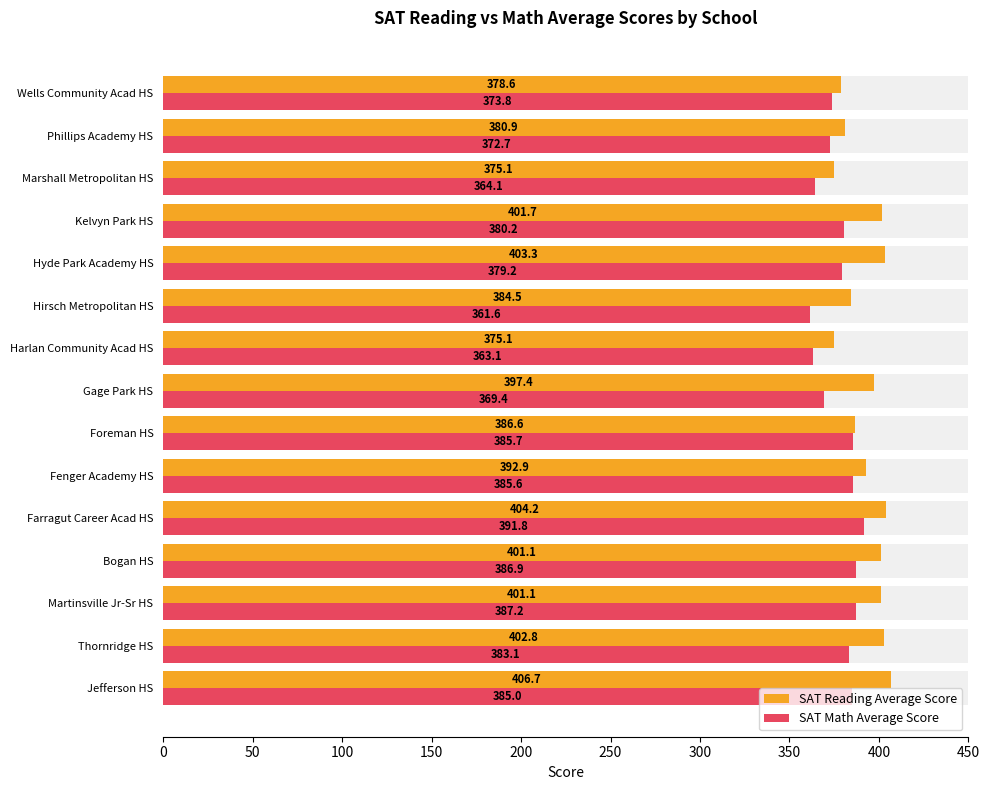

What is the difference between the maximum and minimum values in the SAT Reading Average Score series?

31.6